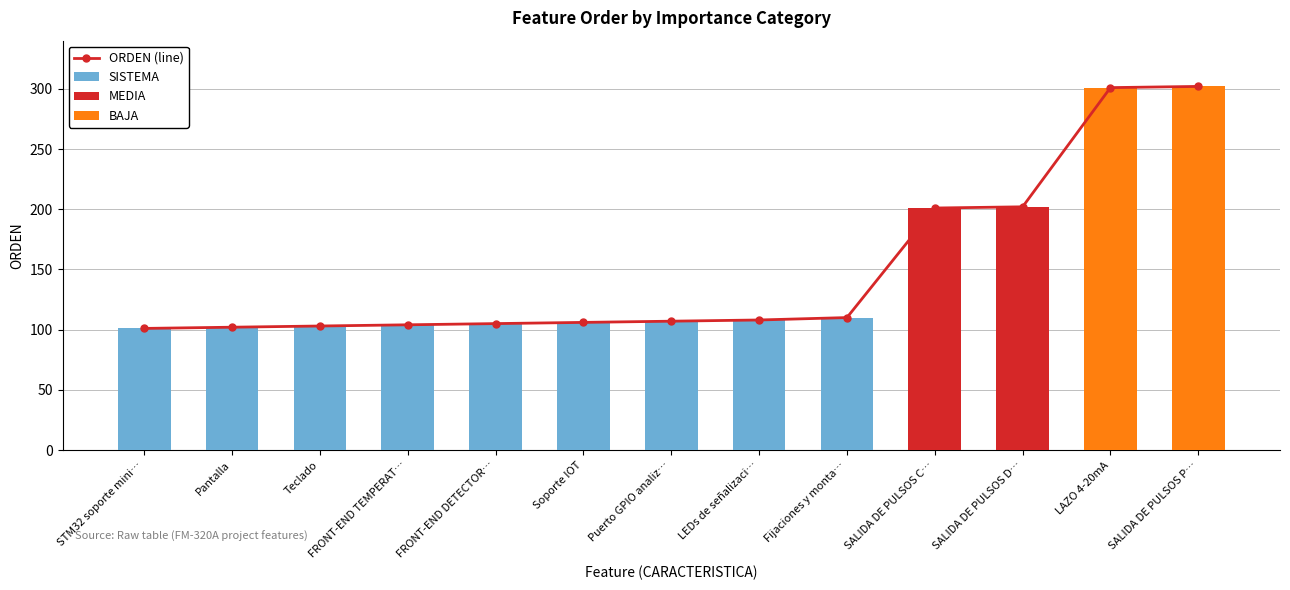

What is the label of the 13th bar from the left?

SALIDA DE PULSOS P…